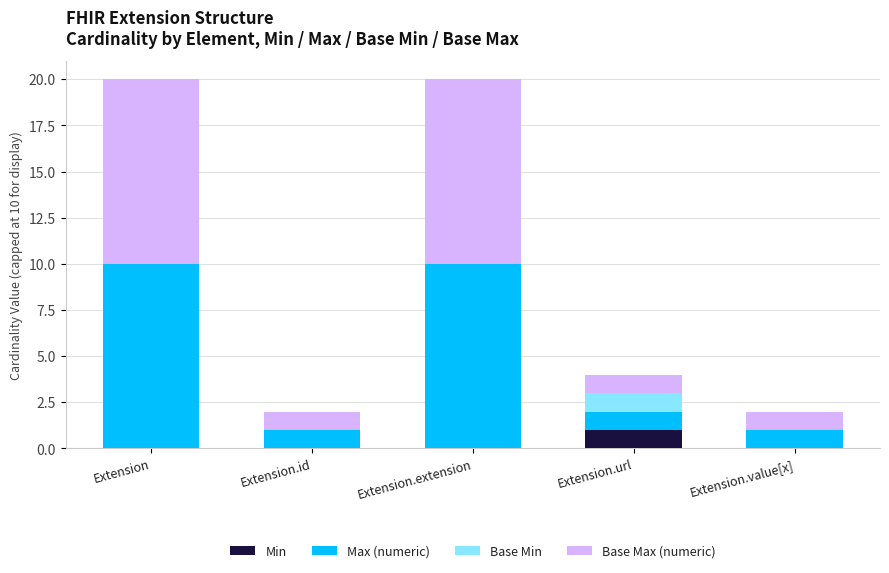

Is it true that Min equals 1 at Extension.value[x]?

False